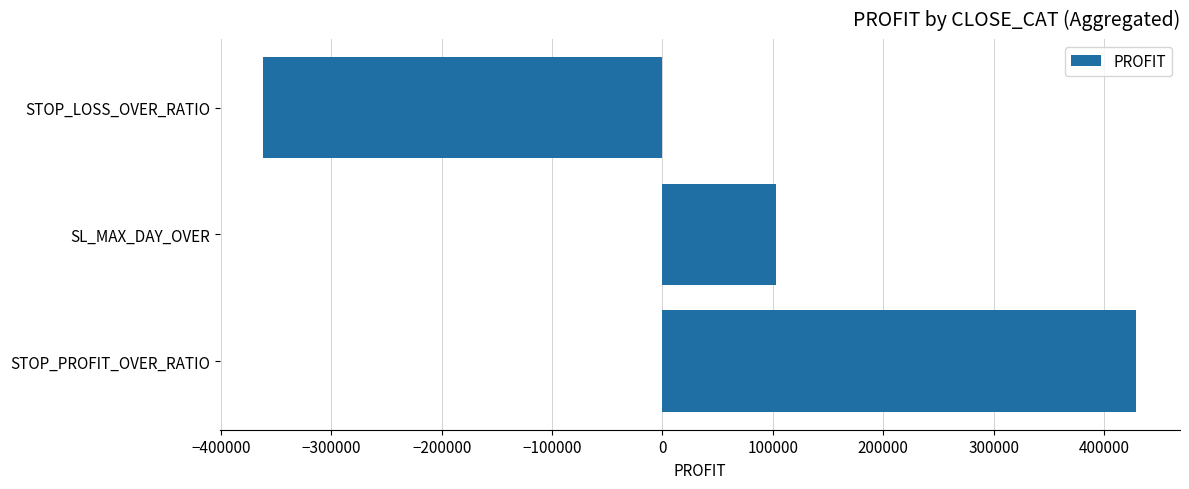

How many values are above zero?

2